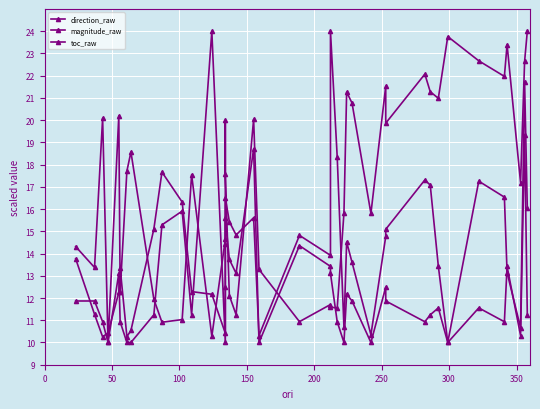

Where is the first local minimum for toc_raw?

150